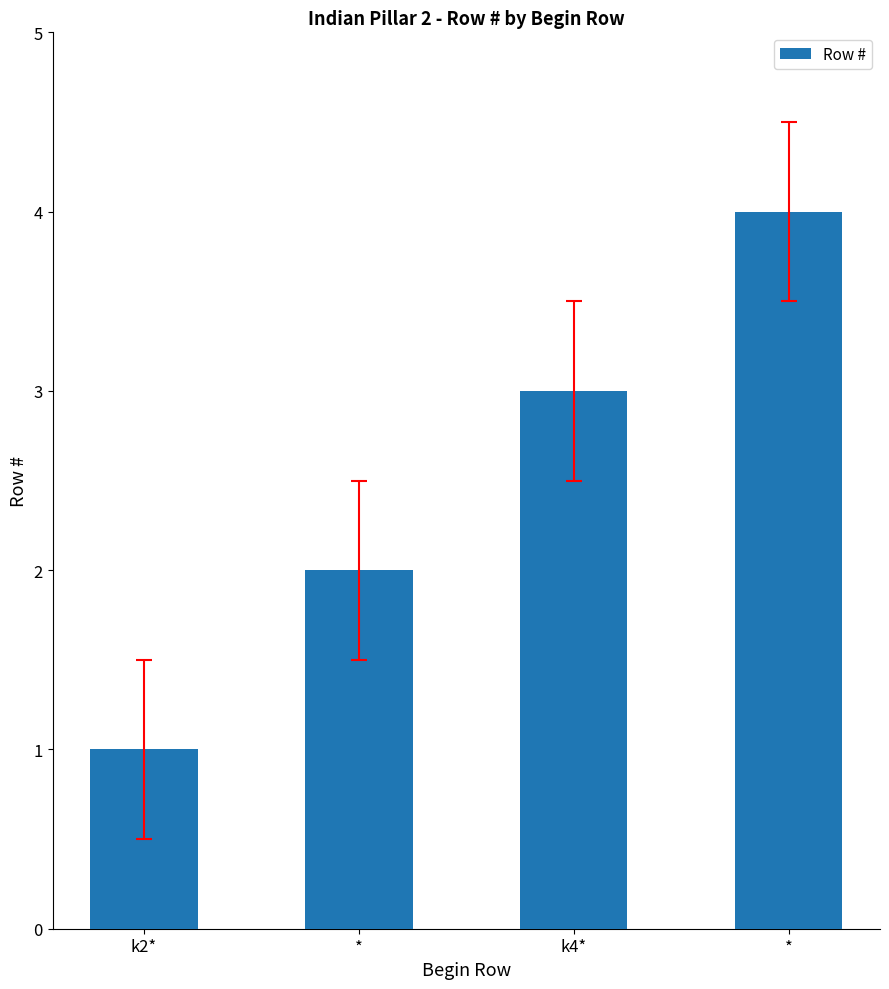

How many values are between 2 and 4?

3